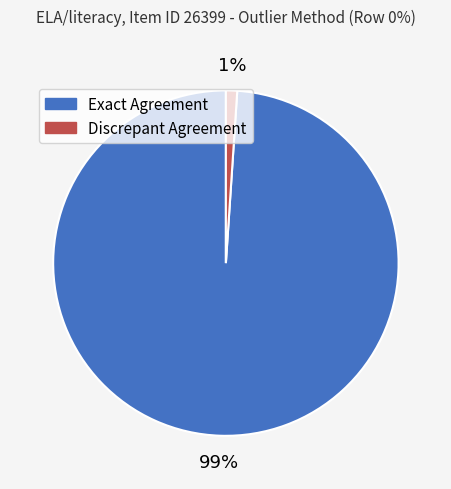

Rank the categories by value from highest to lowest.

Exact Agreement, Discrepant Agreement